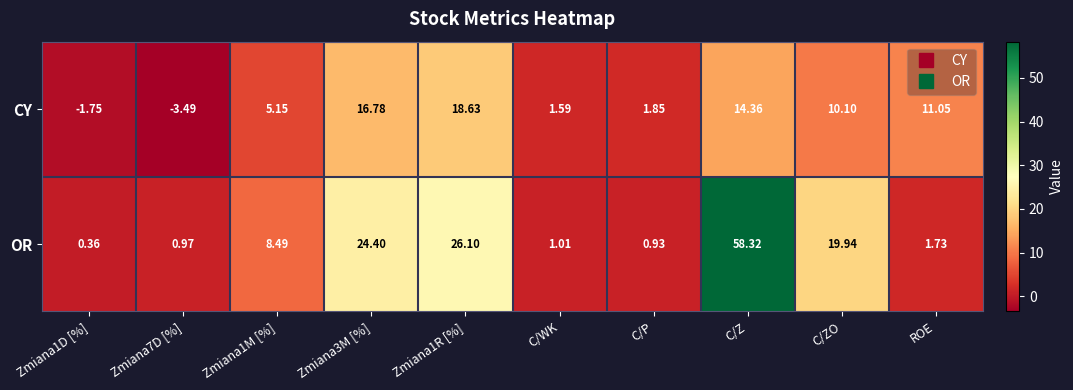

At ROE, list the series in order from smallest to largest.

OR, CY